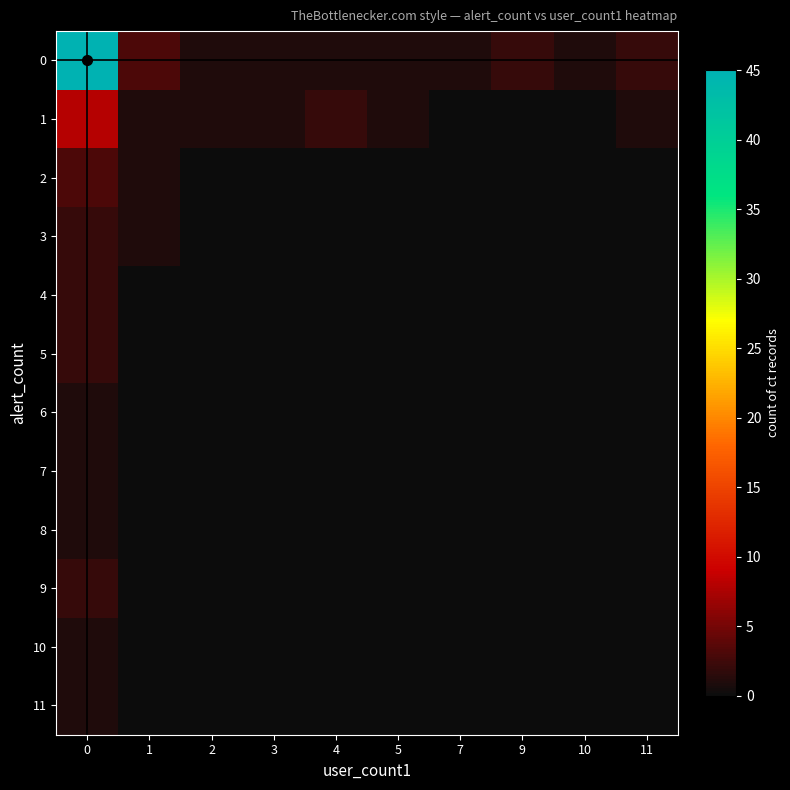

How many series are shown in this chart?

12